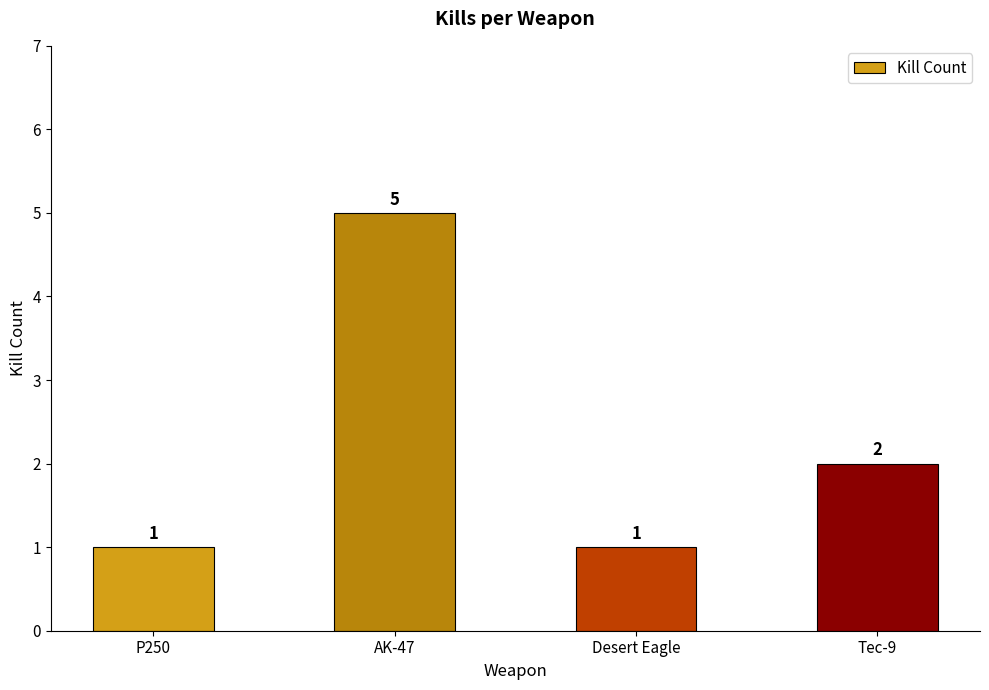

What is the minimum value shown in the chart?

1